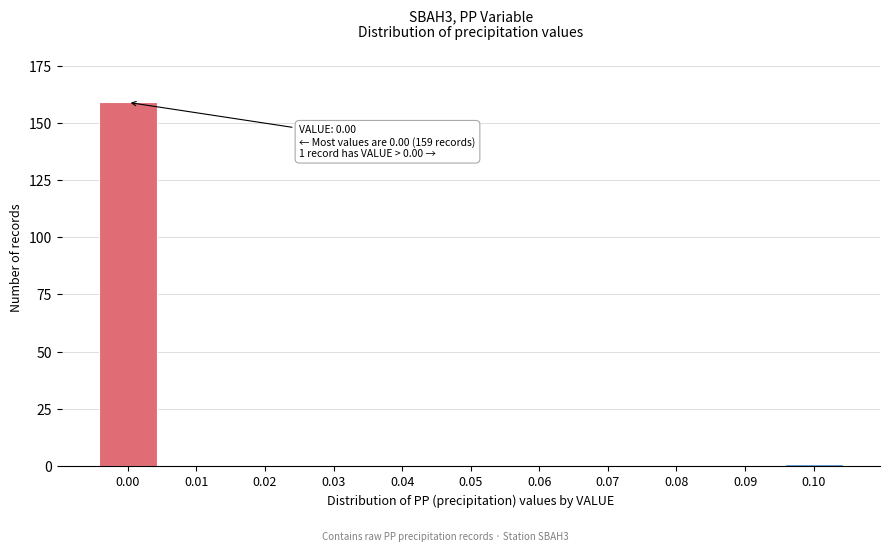

Reading left to right, list all the values displayed in this chart.

0.00=159	0.01=0	0.02=0	0.03=0	0.04=0	0.05=0	0.06=0	0.07=0	0.08=0	0.09=0	0.10=1